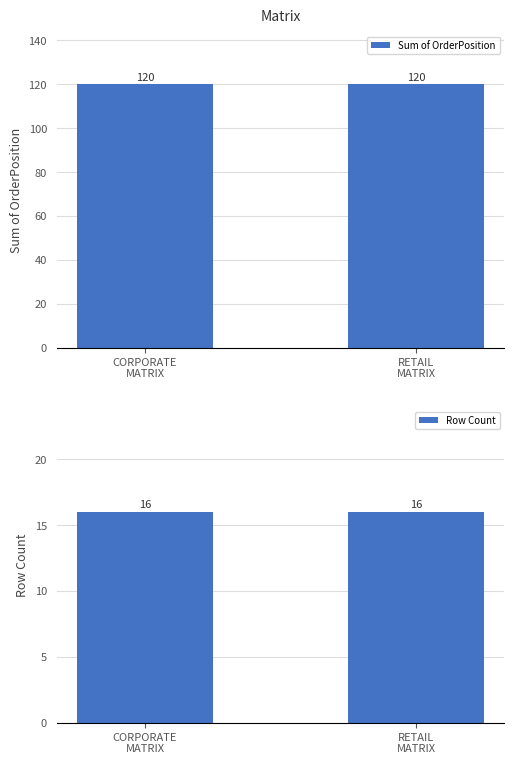

Reading left to right, transcribe all the data shown in this chart.

Sum of OrderPosition: 120	120
Row Count: 16	16